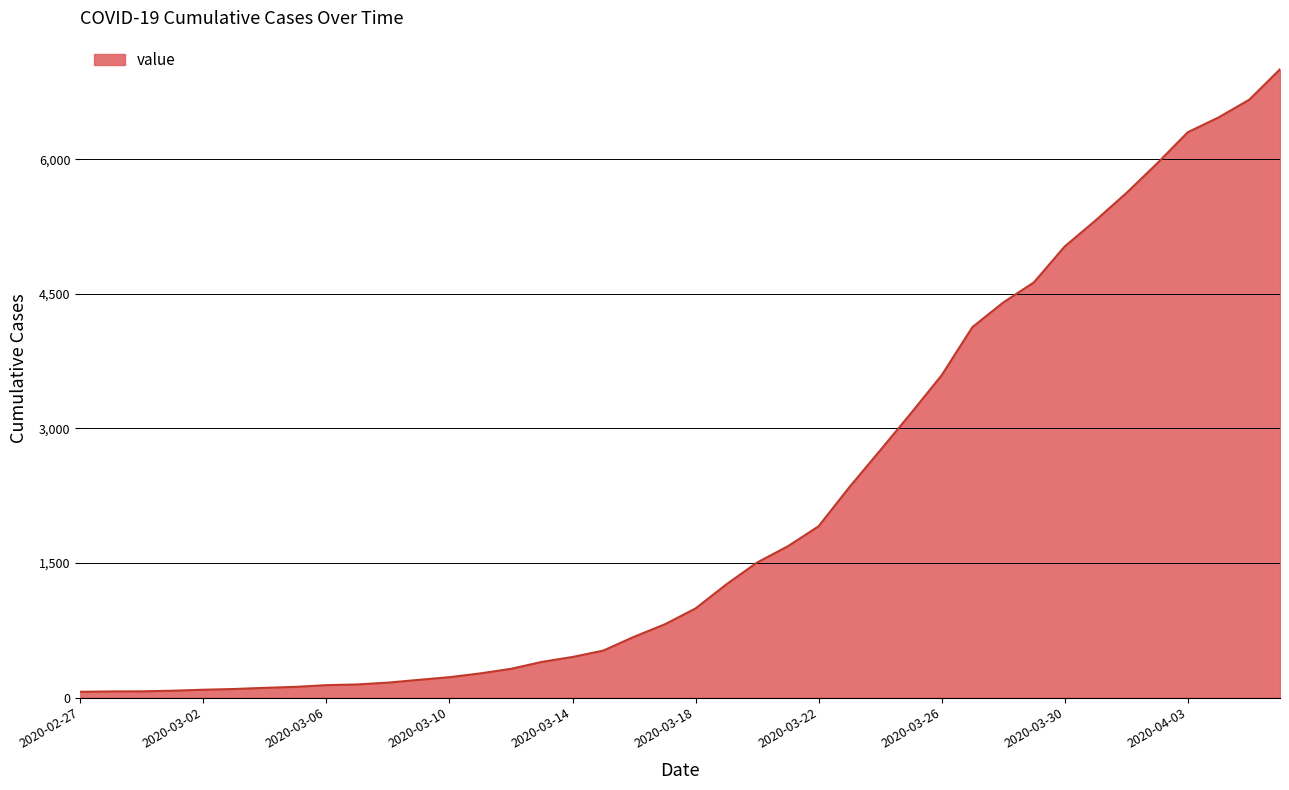

Does the chart have visible grid lines?

Yes